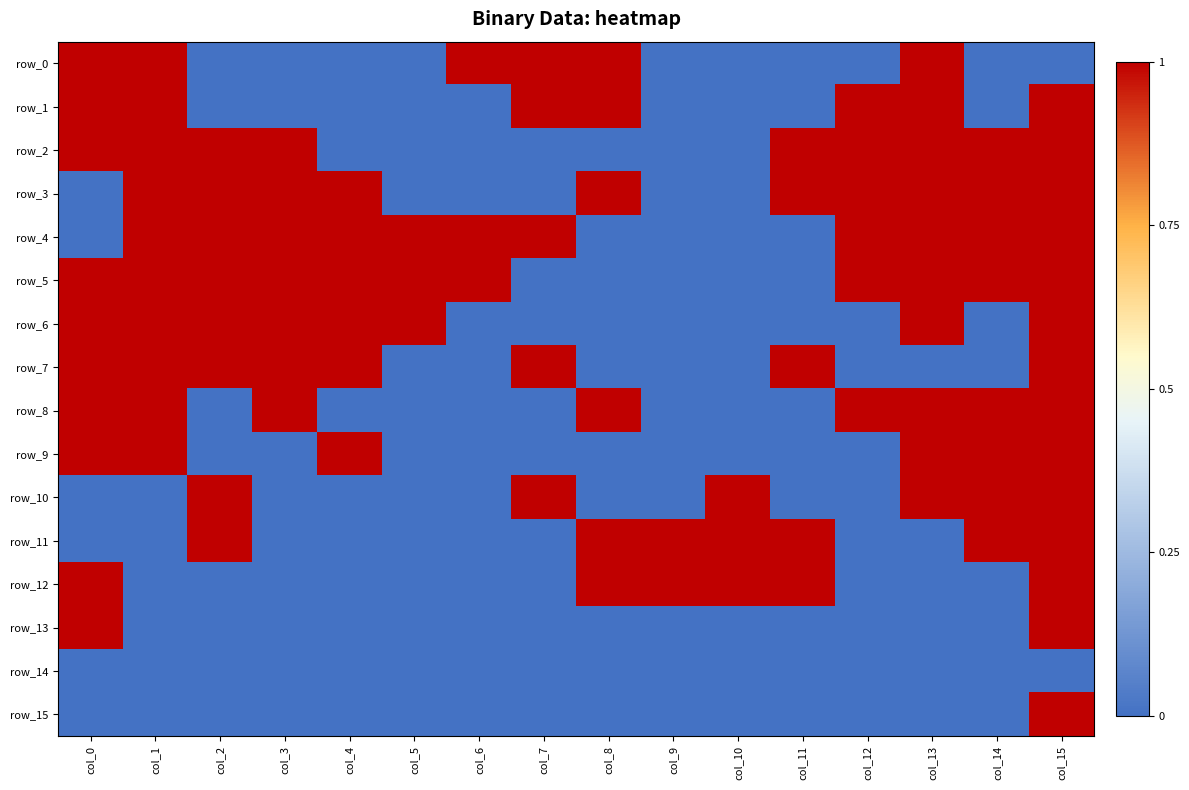

How many values in row_9 are above zero?

6